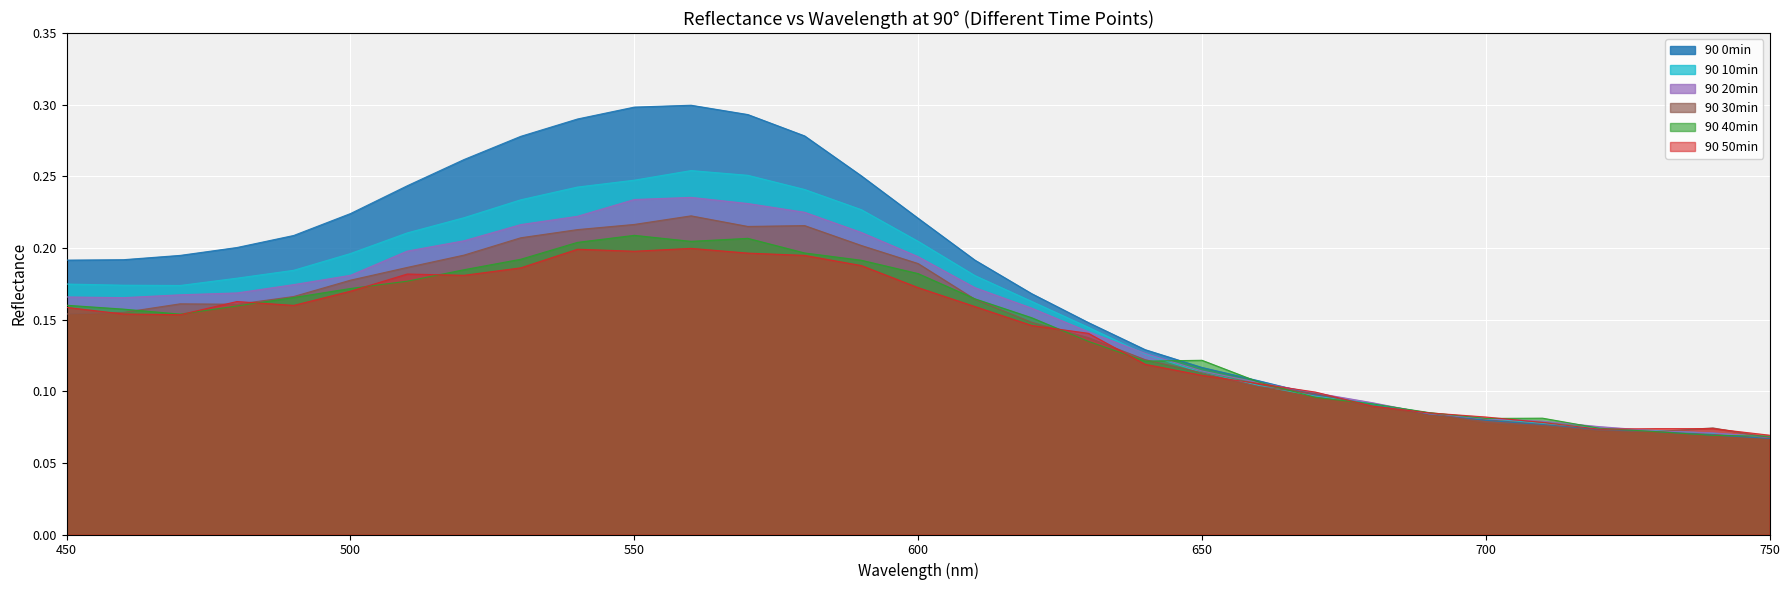

At which category does 90 10min reach its first local peak?

560